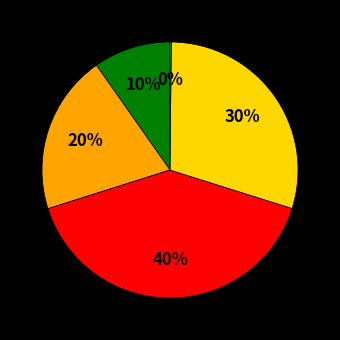

To the nearest percent, what is the difference between the largest and smallest slice percentages?

40%